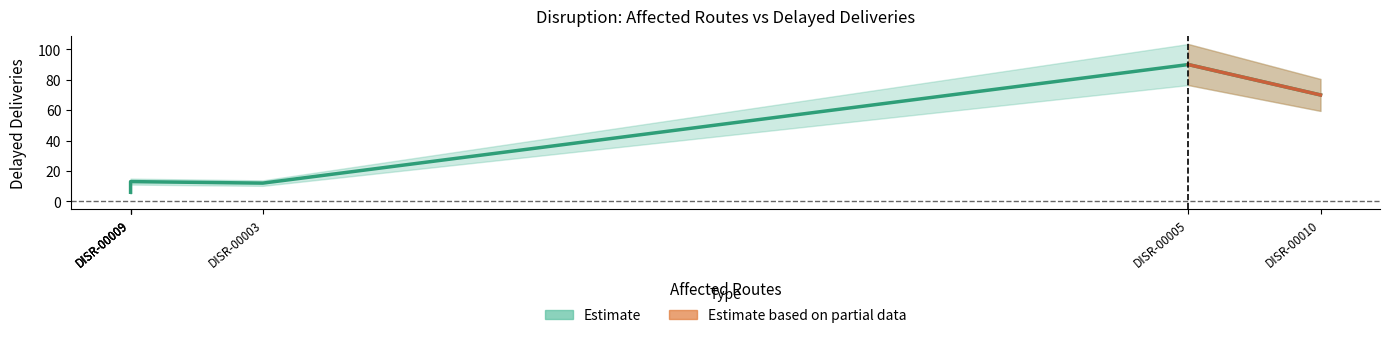

The chart shows a value of 70 at DISR-00010. True or false?

True